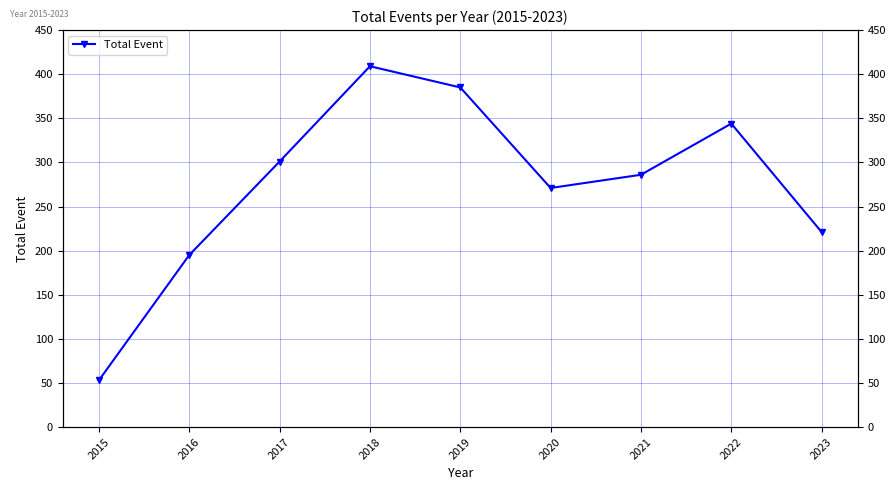

What is the maximum value shown in the chart?

409